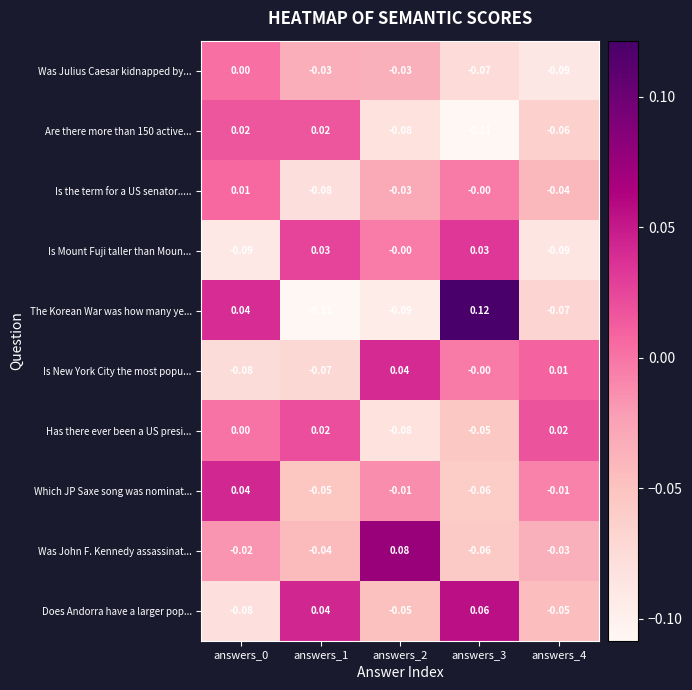

How many data points in Was John F. Kennedy assassinat... are less than 0?

4